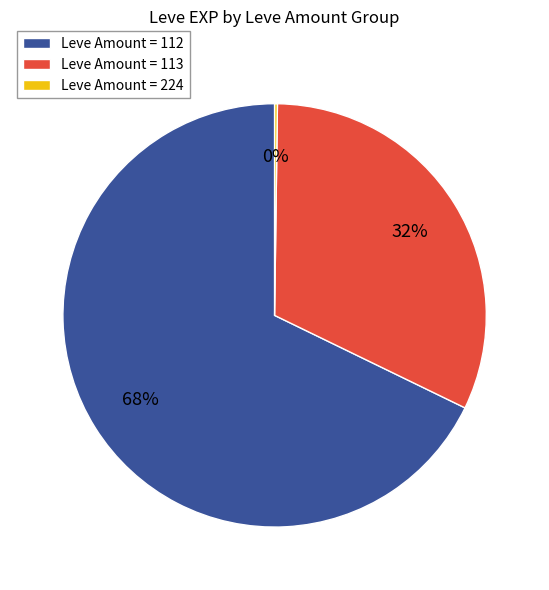

To the nearest percent, what is the average slice percentage?

33%